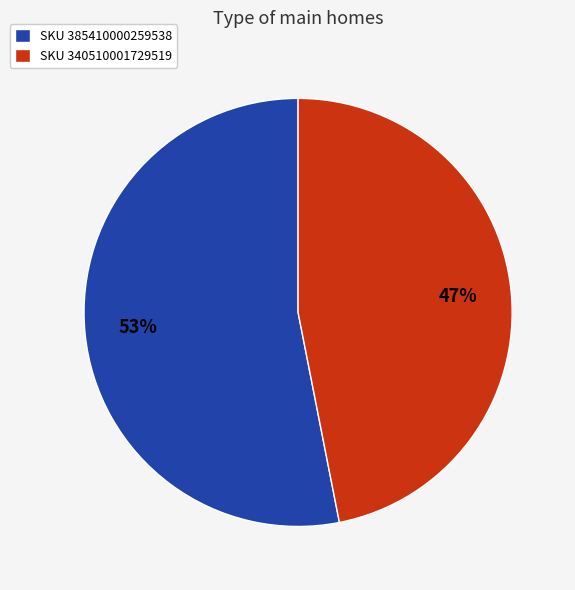

To the nearest percent, what is the difference between the largest and smallest slice percentages?

6%